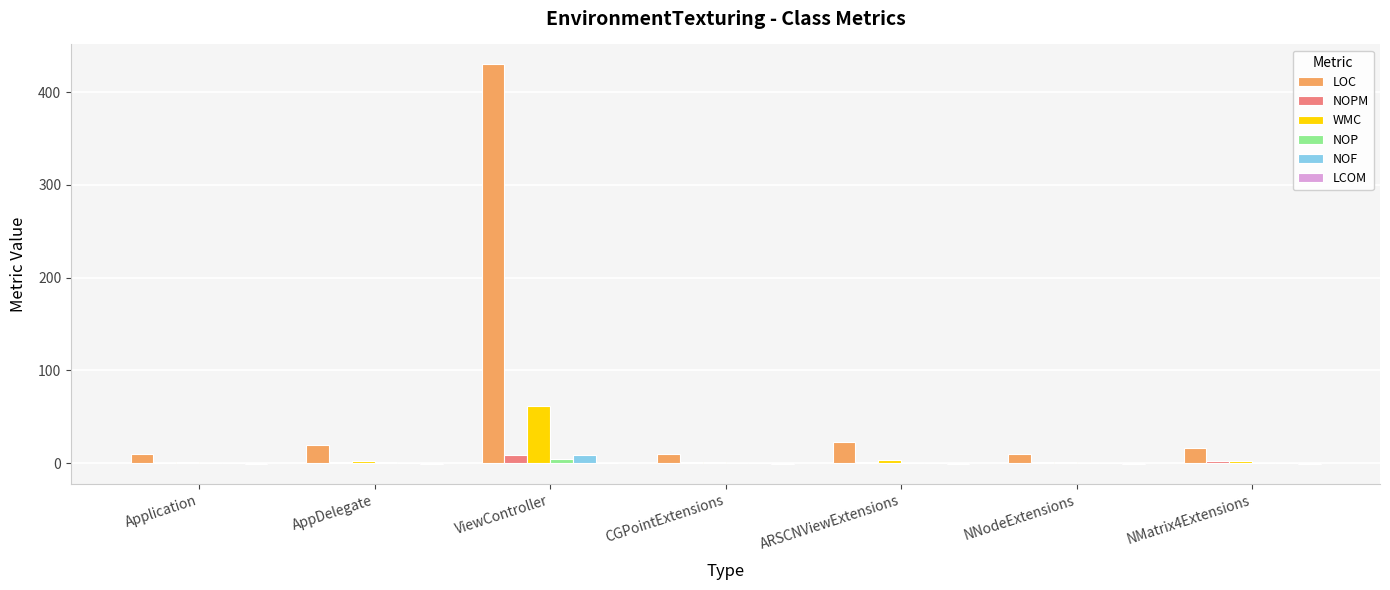

True or false: WMC has a value of 1.0 at NNodeExtensions.

True